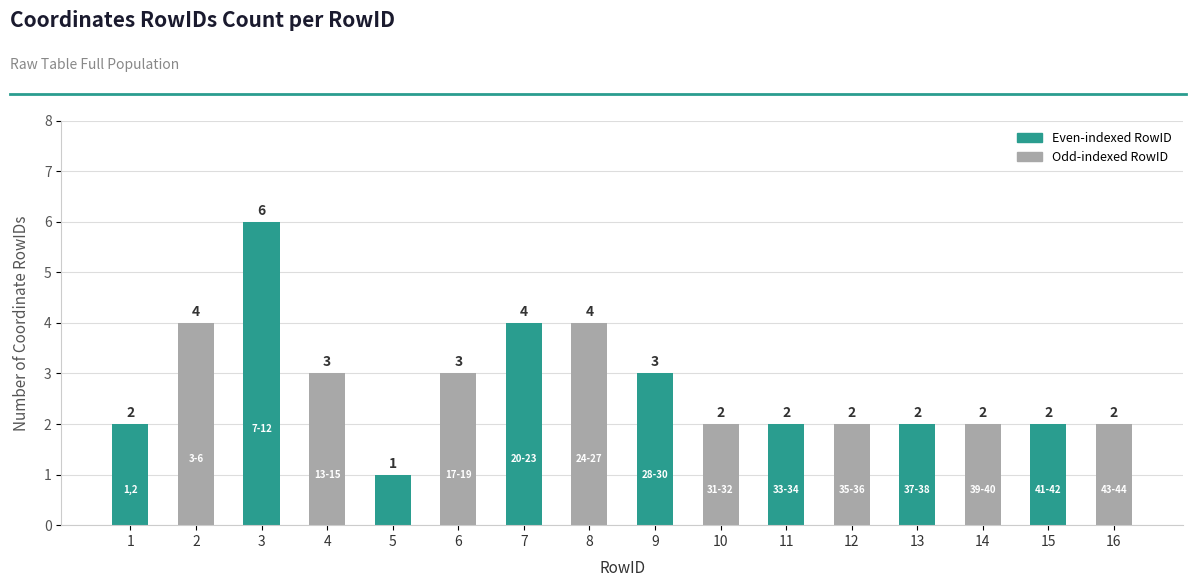

What is the greatest value displayed?

6